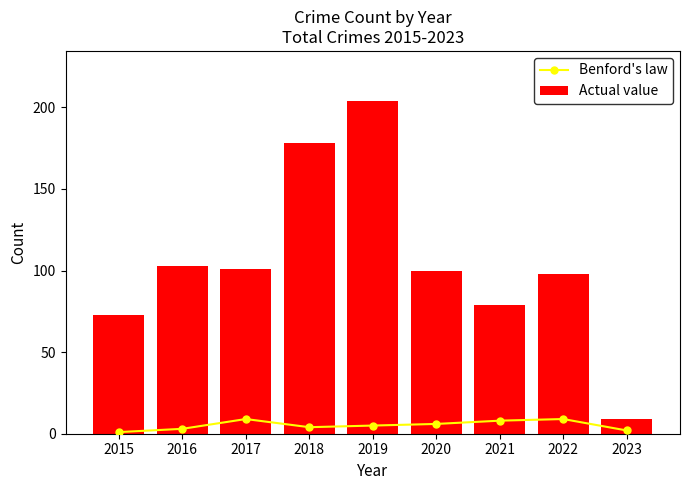

Which category has the lowest value across all series?

2015